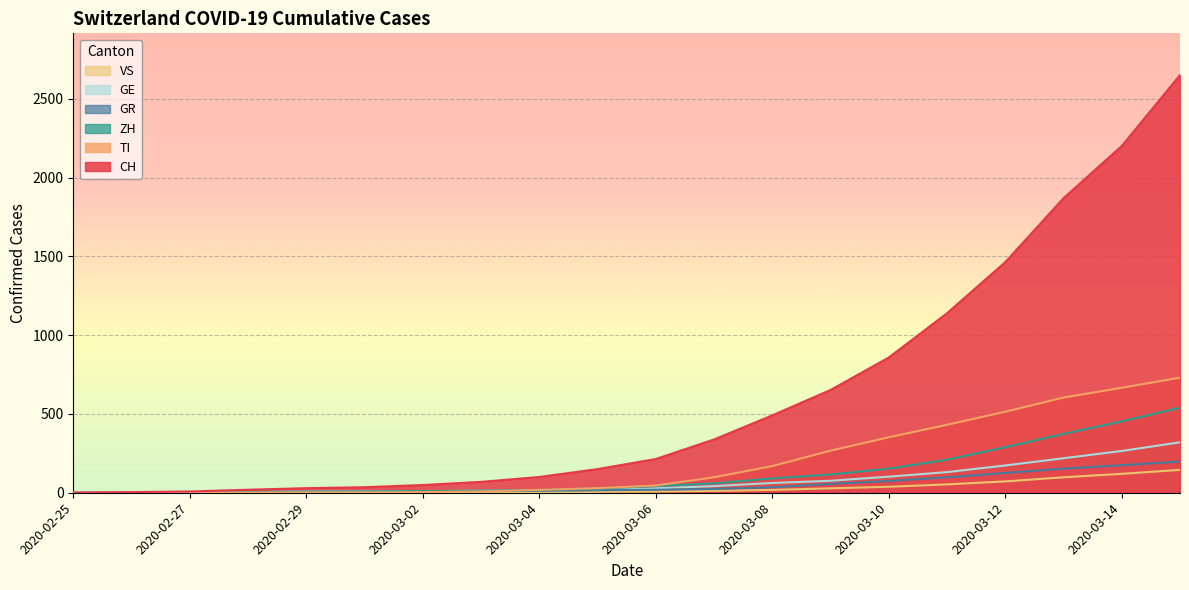

Is the value of ZH at 2020-03-13 greater than the value of VS at 2020-02-26?

Yes